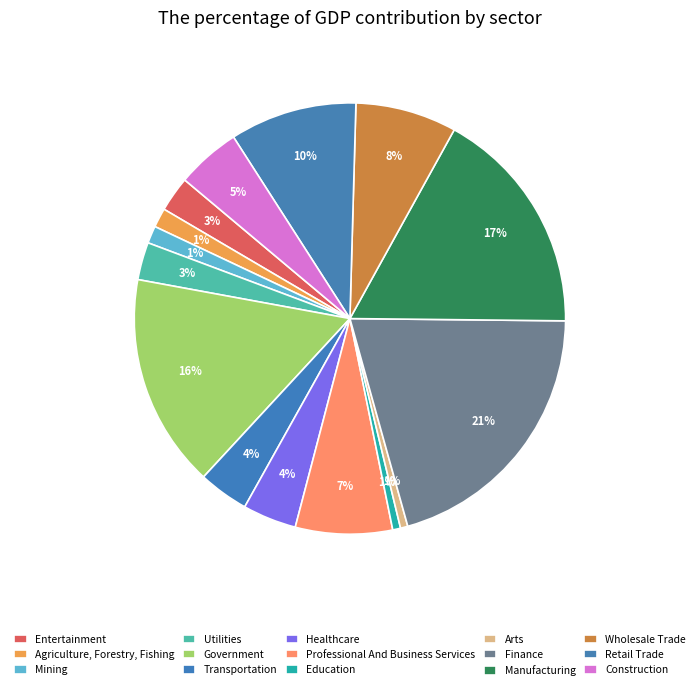

How many slices are in this pie chart?

15